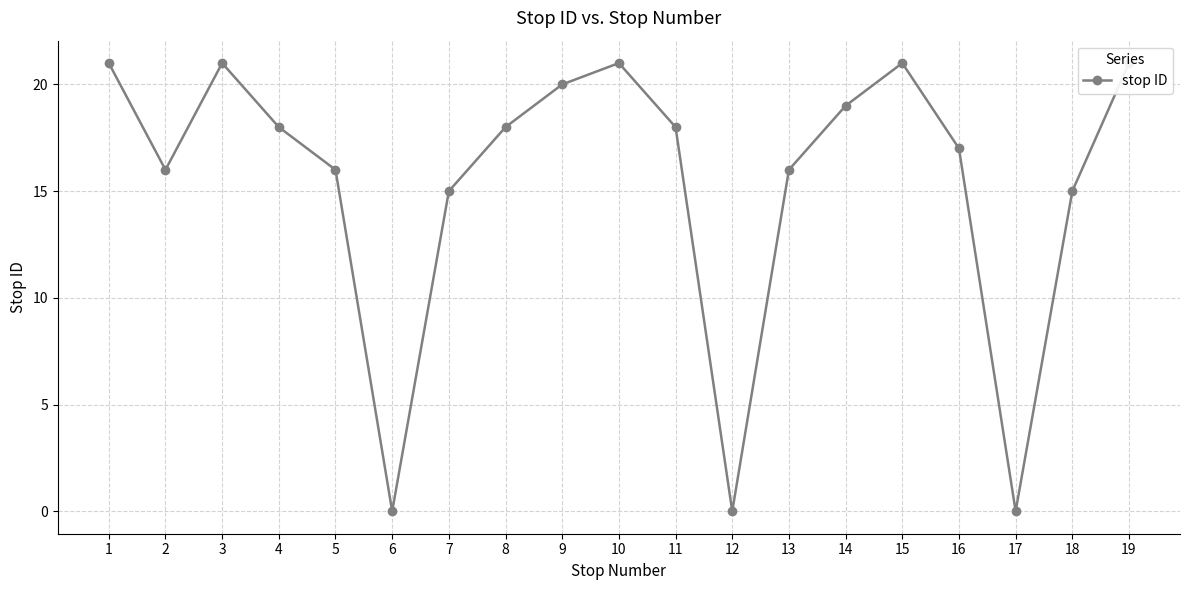

What is the sum of all values?

293